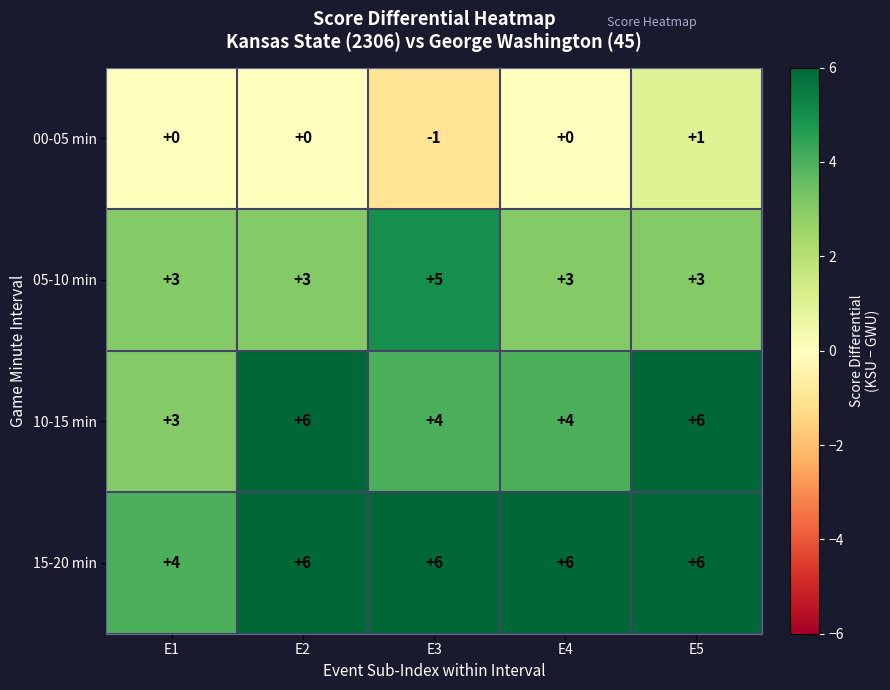

What is the sum of all 15-20 min values?

28